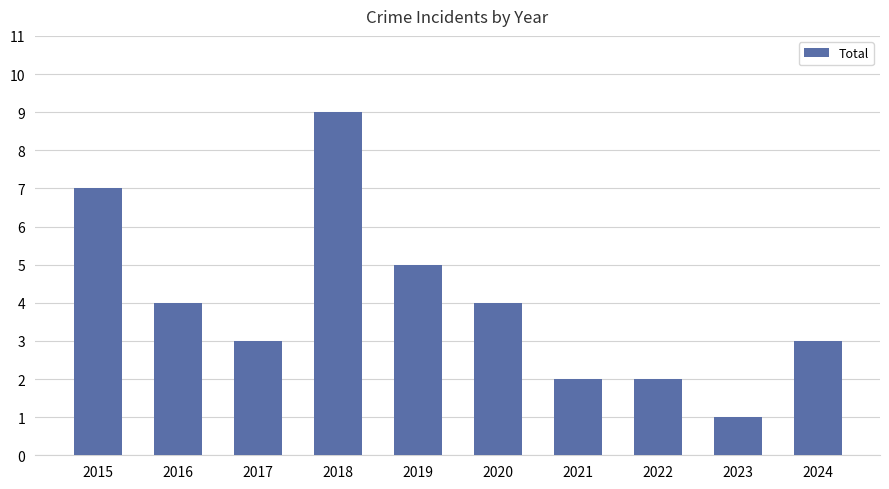

At which category does the chart reach its minimum across all series?

2023